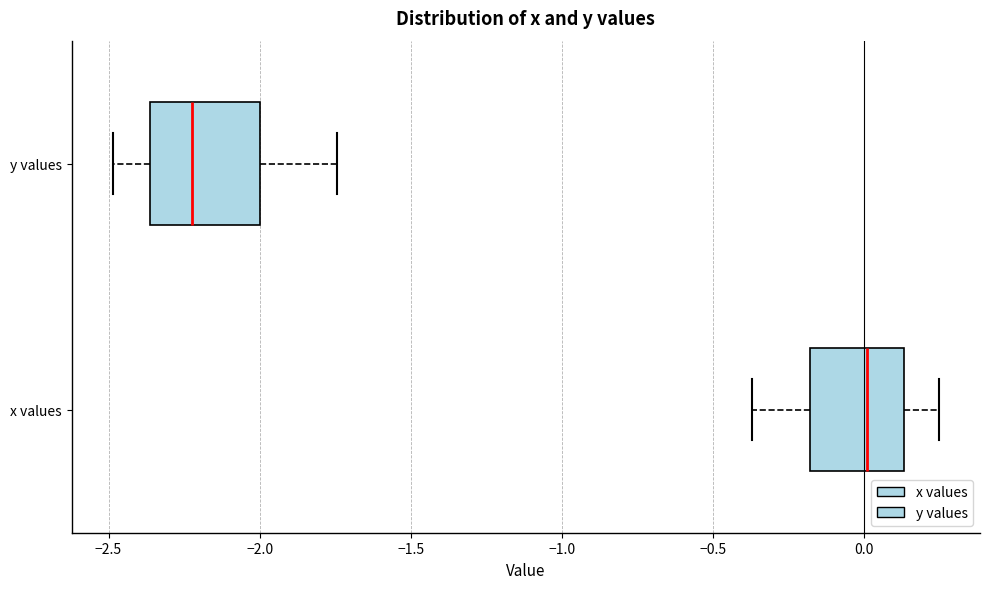

Where is the right edge of the box for x values on the x-axis? The values are not printed on the chart, so give them approximately, as read against the axis.

0.15